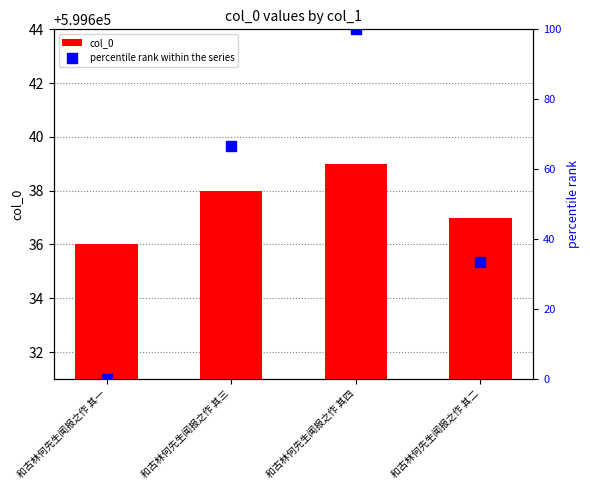

Which series has the widest spread of Y values?

percentile rank within the series